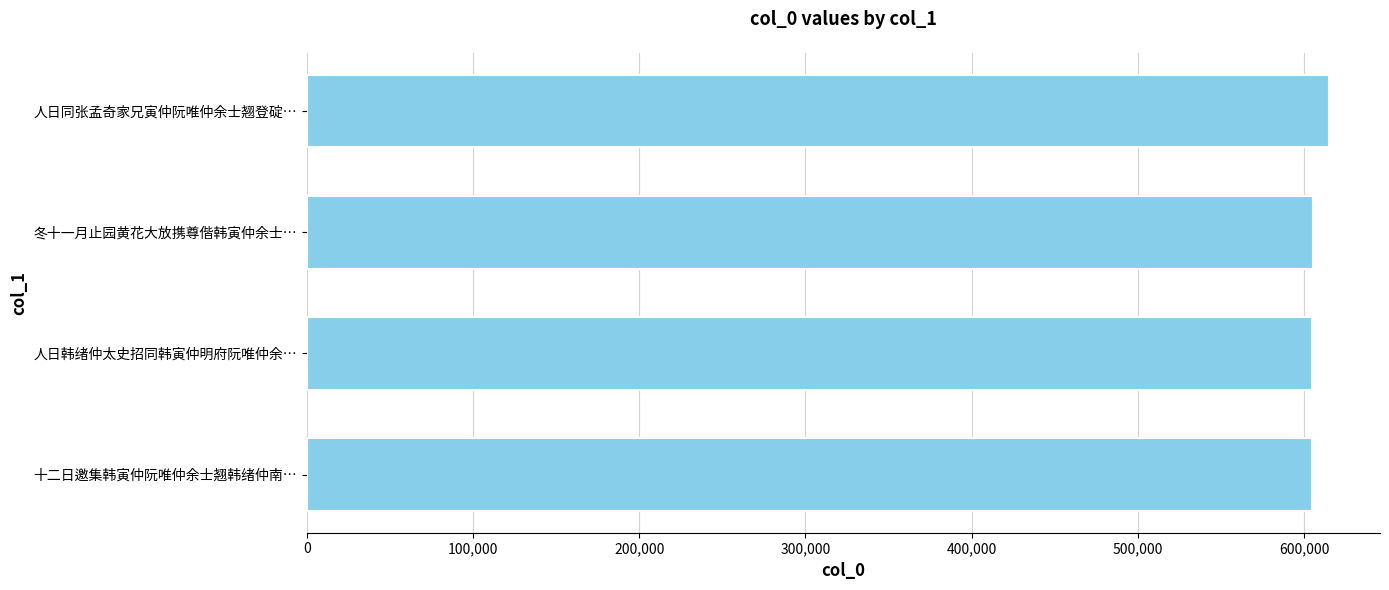

What is the maximum value shown in the chart?

614946